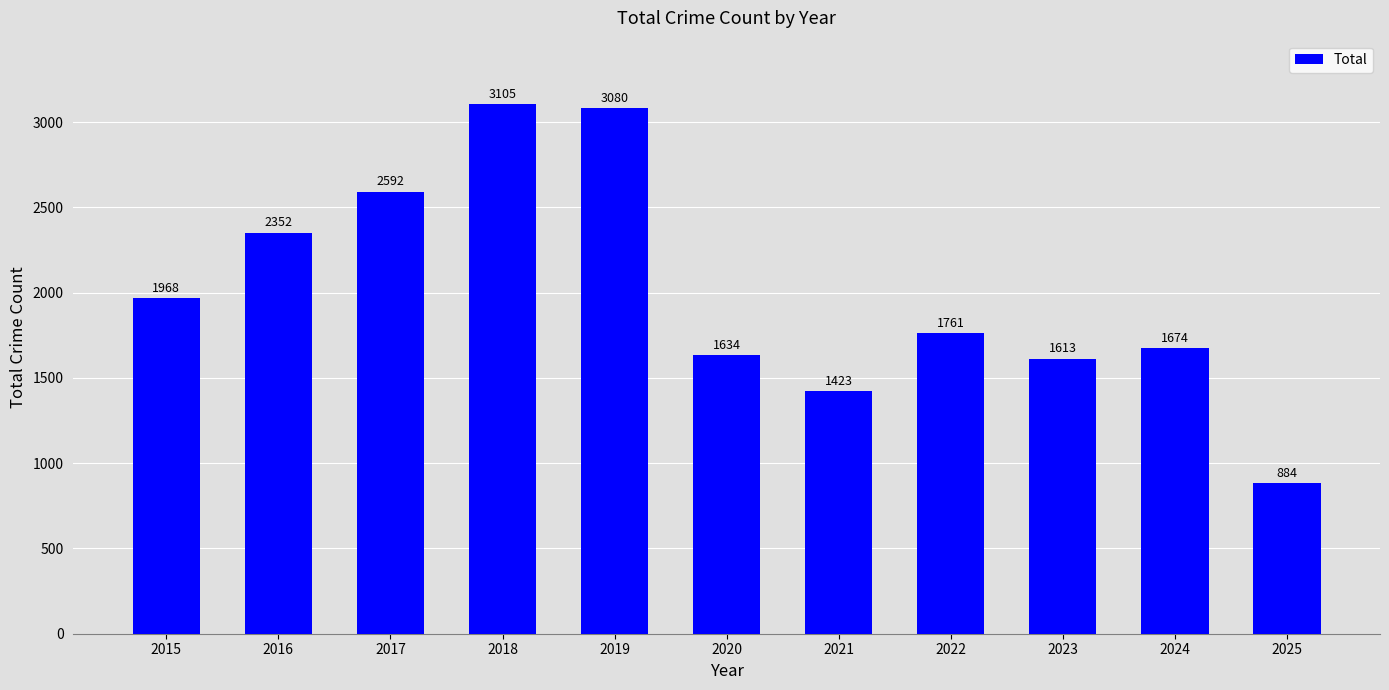

What is the minimum value shown in the chart?

884